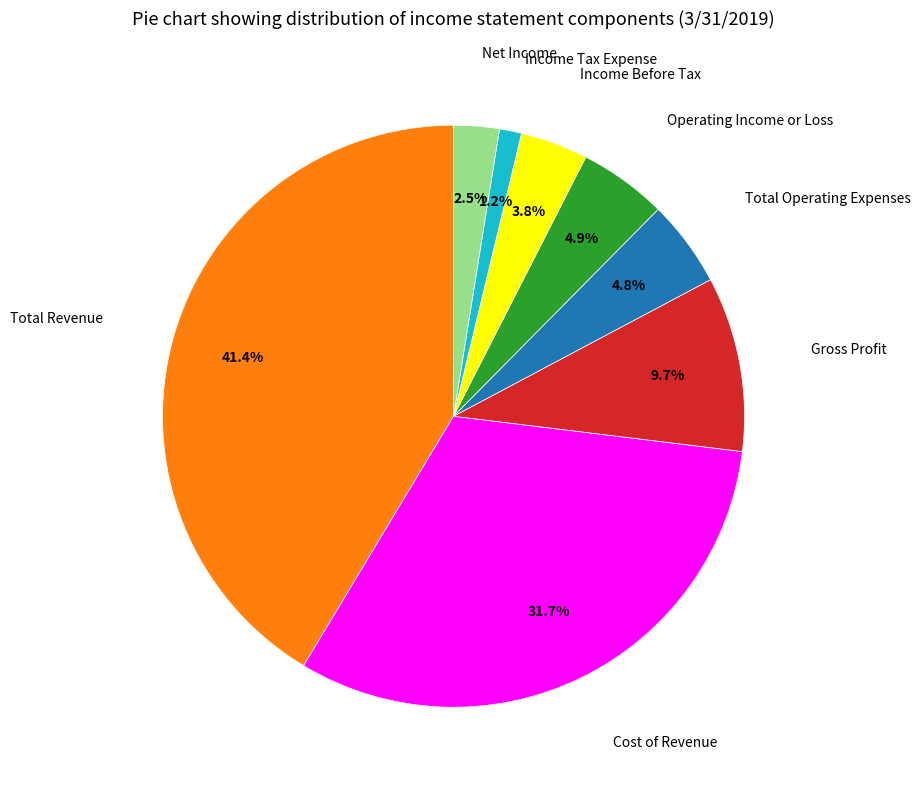

Is there a majority slice in this chart?

No